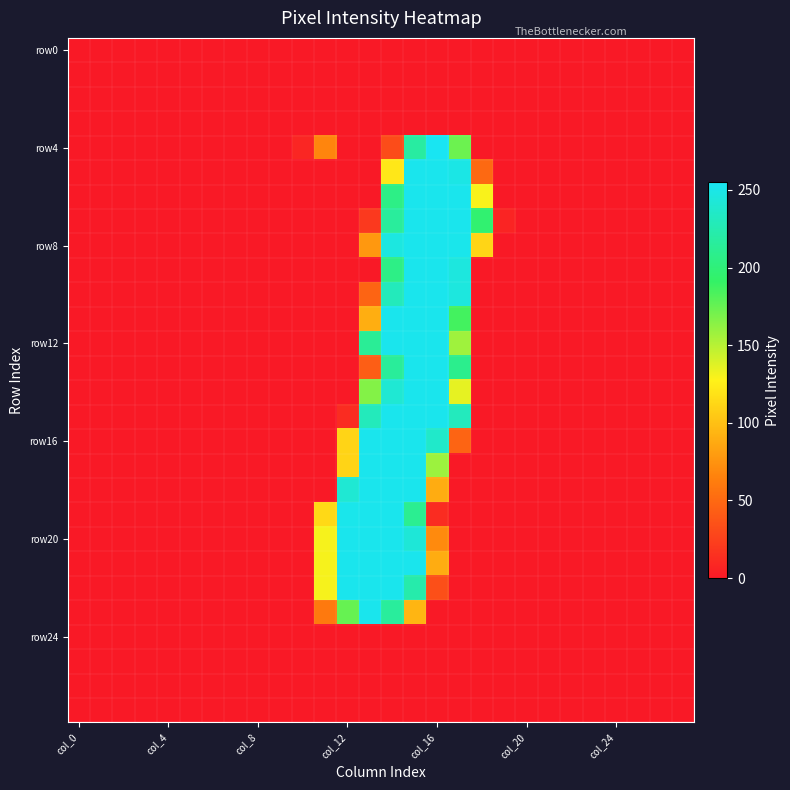

How many data points does each series have?

28